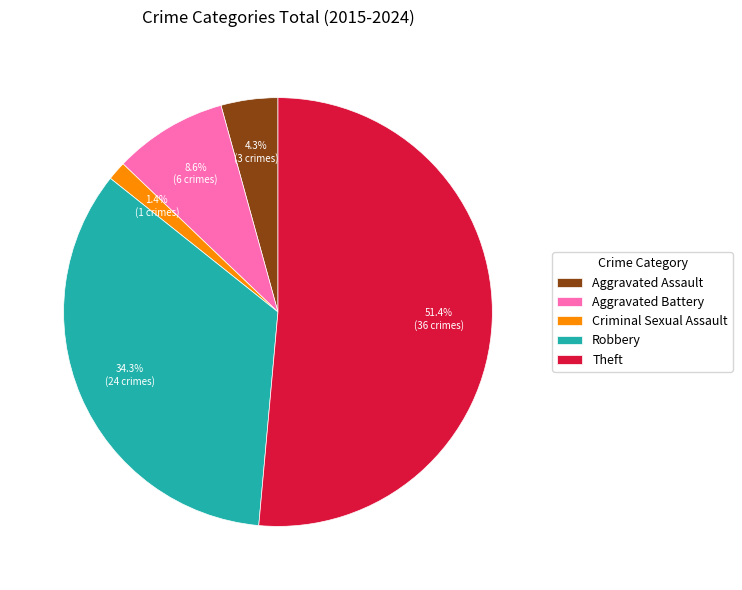

What is the smallest slice in the pie chart?

Criminal Sexual Assault